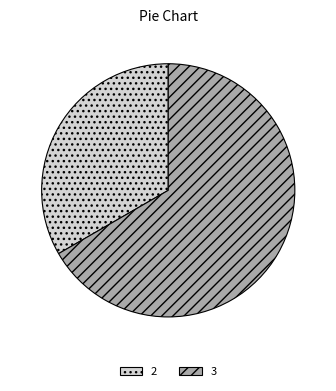

Is it true that 2 is 41% of the pie?

False